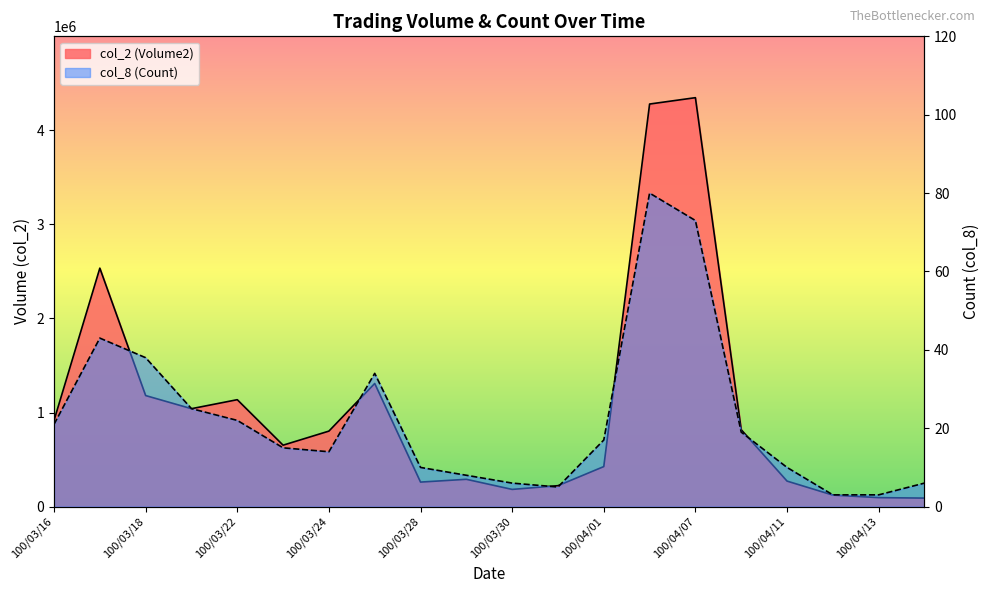

What is the difference between the highest and lowest values at 100/03/24?

802386